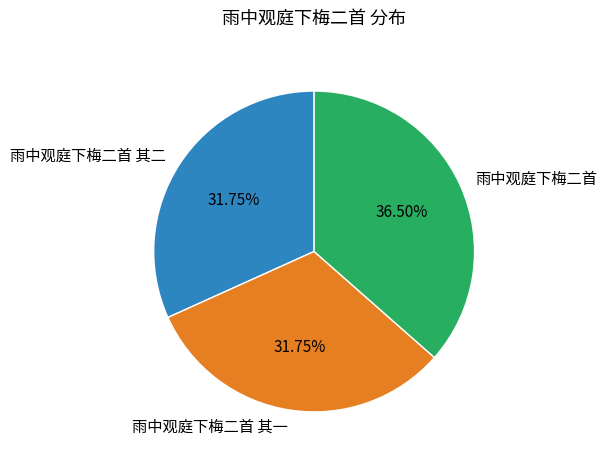

What is the ratio of the value at 雨中观庭下梅二首 其二 to the value at 雨中观庭下梅二首 其一?

1.0